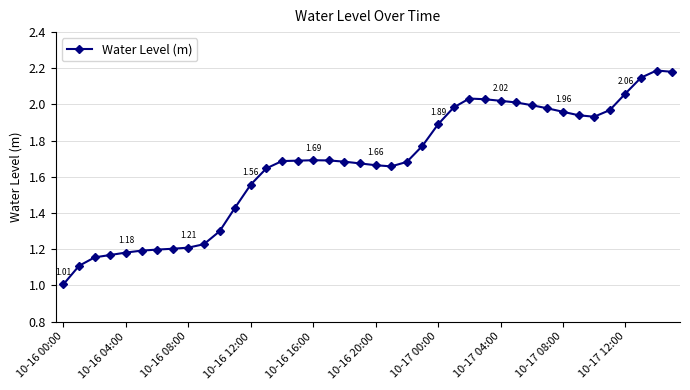

True or false: there are more than 2 points higher than both neighbors.

True